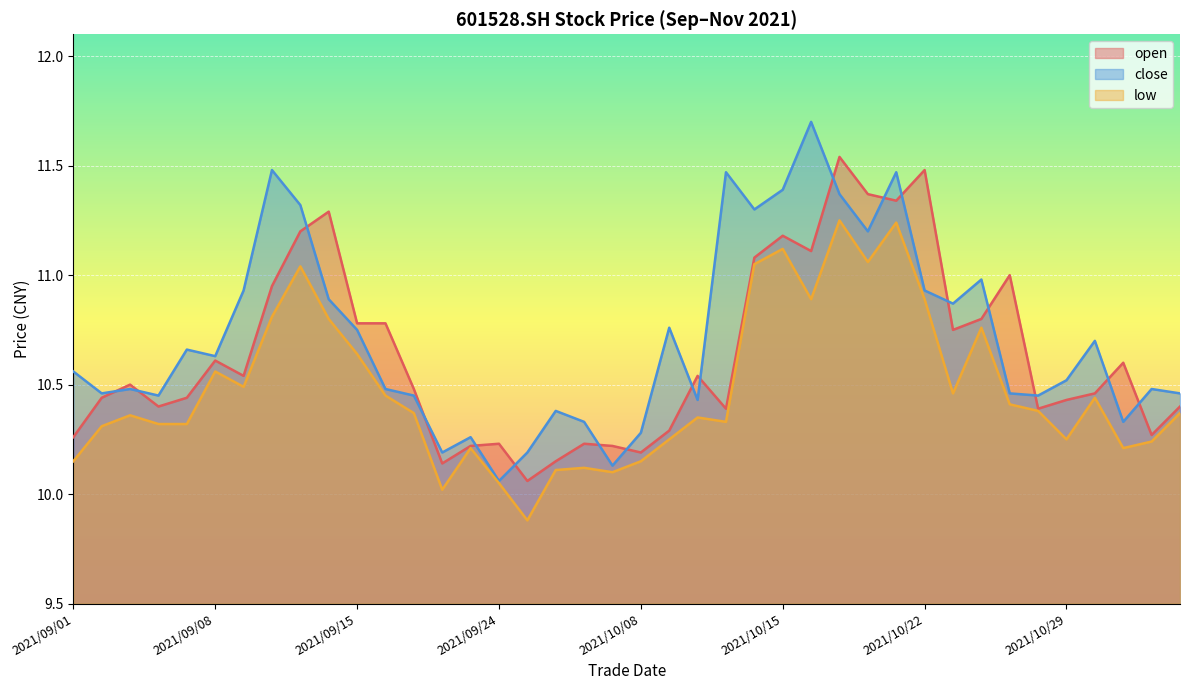

How many data points in low are above 10?

39